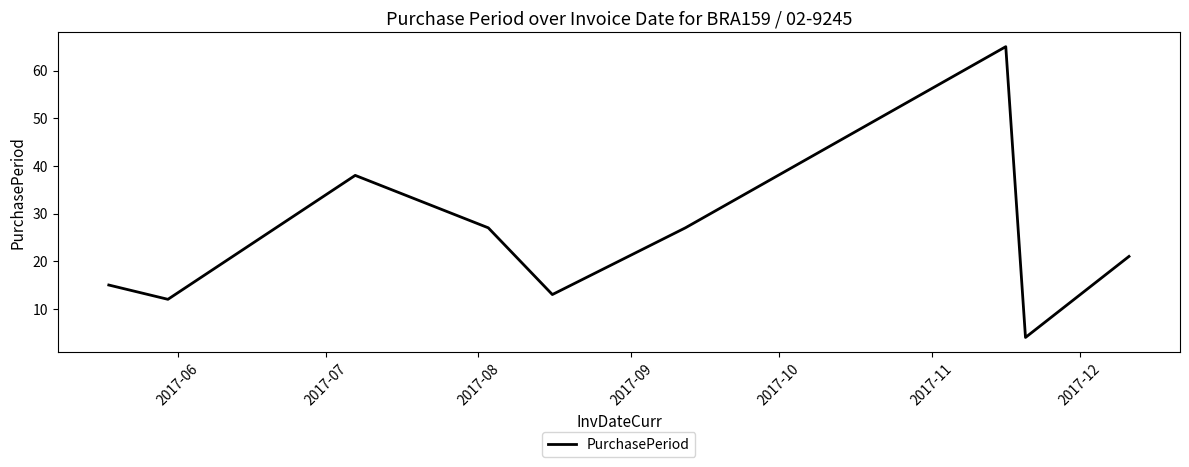

What is the difference between the maximum and minimum values?

61